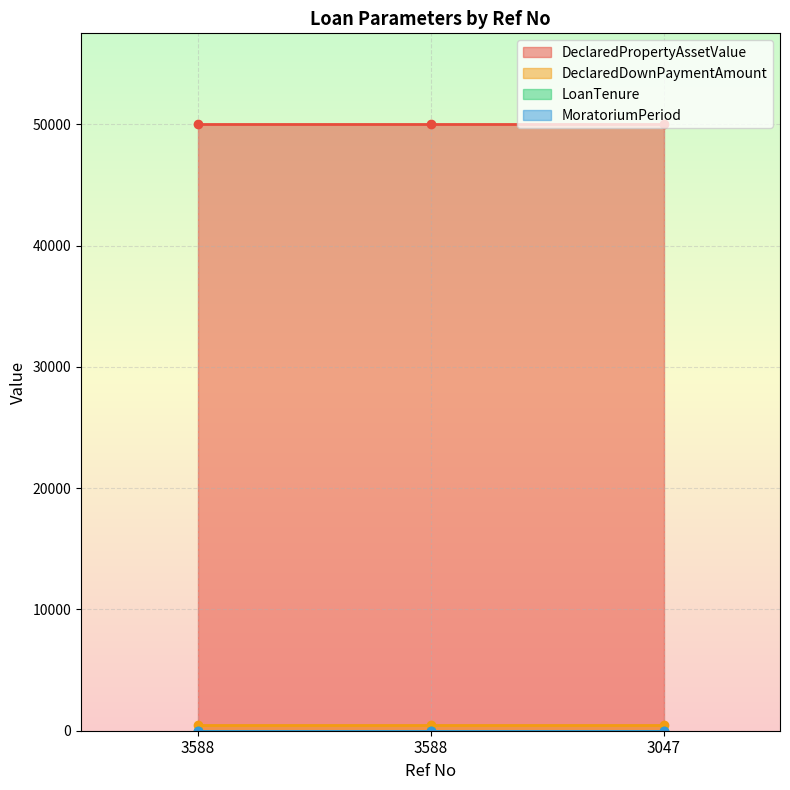

Which series has the widest spread of values?

DeclaredPropertyAssetValue